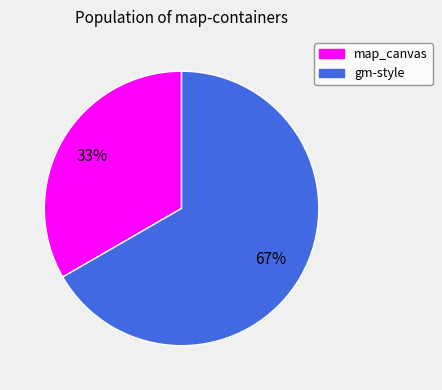

To the nearest percent, what is the combined percentage of gm-style and map_canvas?

100%